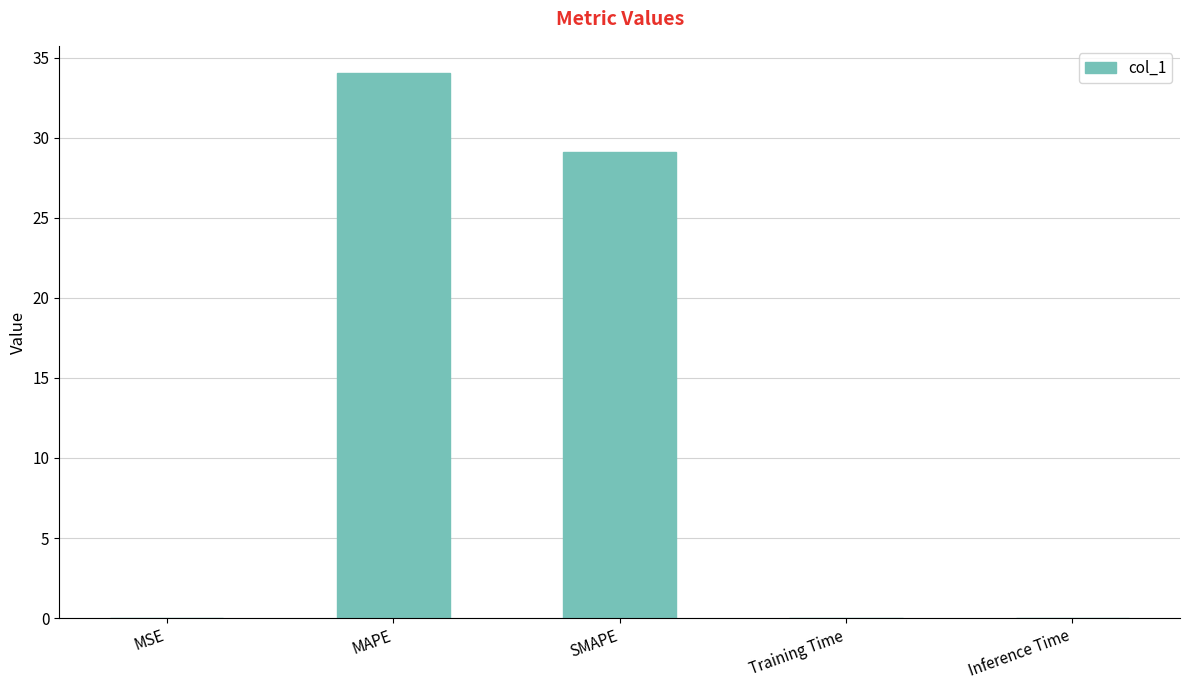

What is the greatest value displayed?

34.0